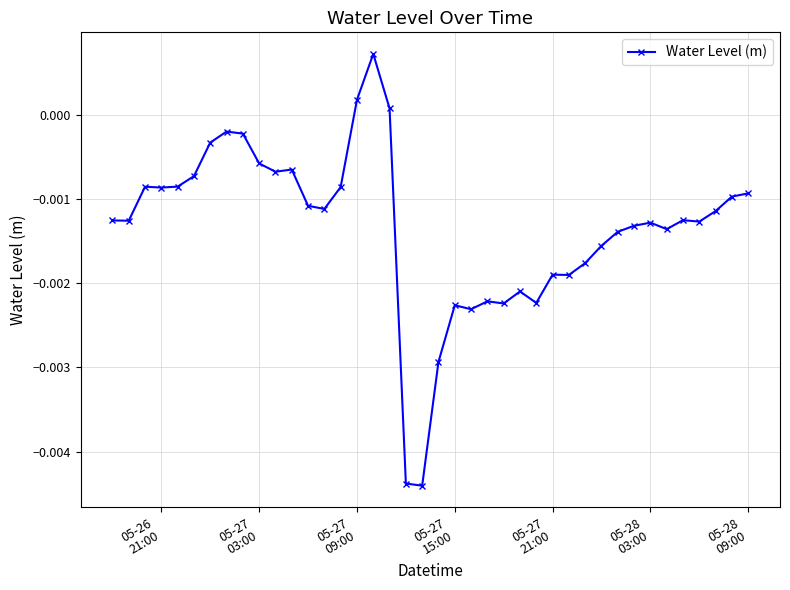

True or false: there are more than 0 points higher than both neighbors.

True